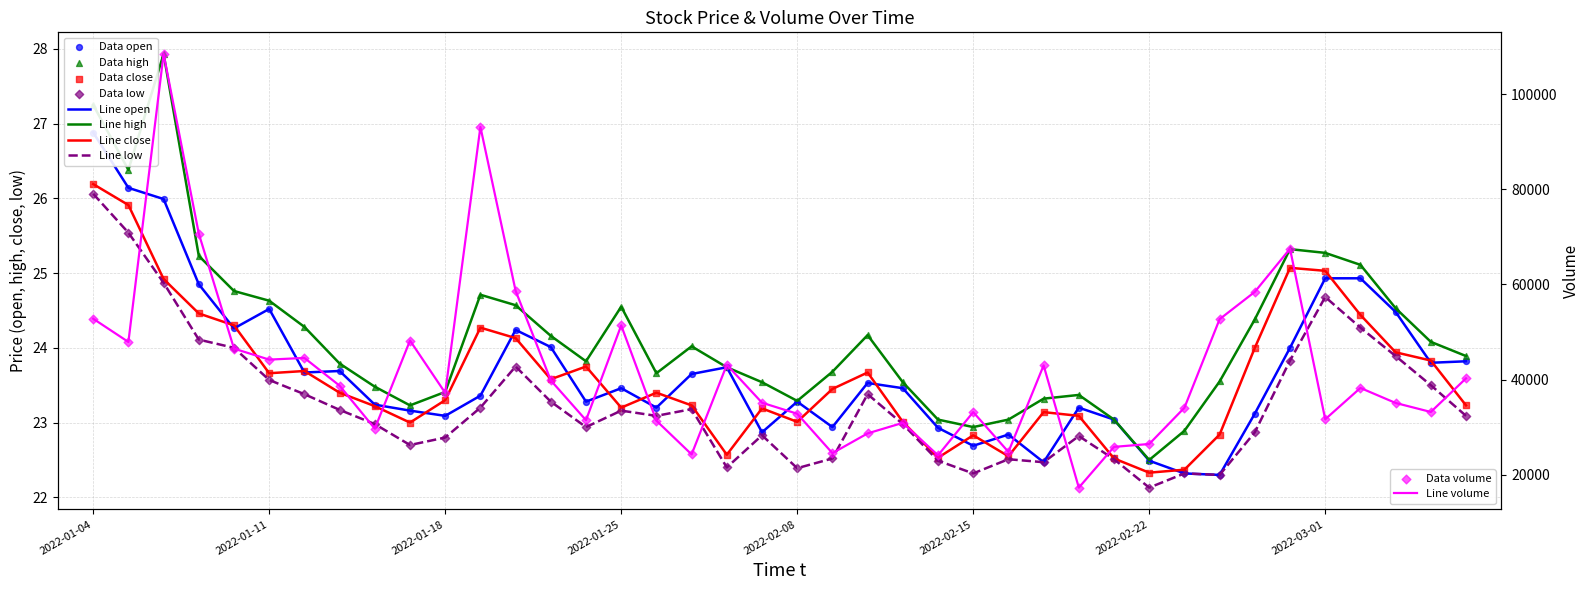

What is the total value across all series at 2022-02-09?

24608.1